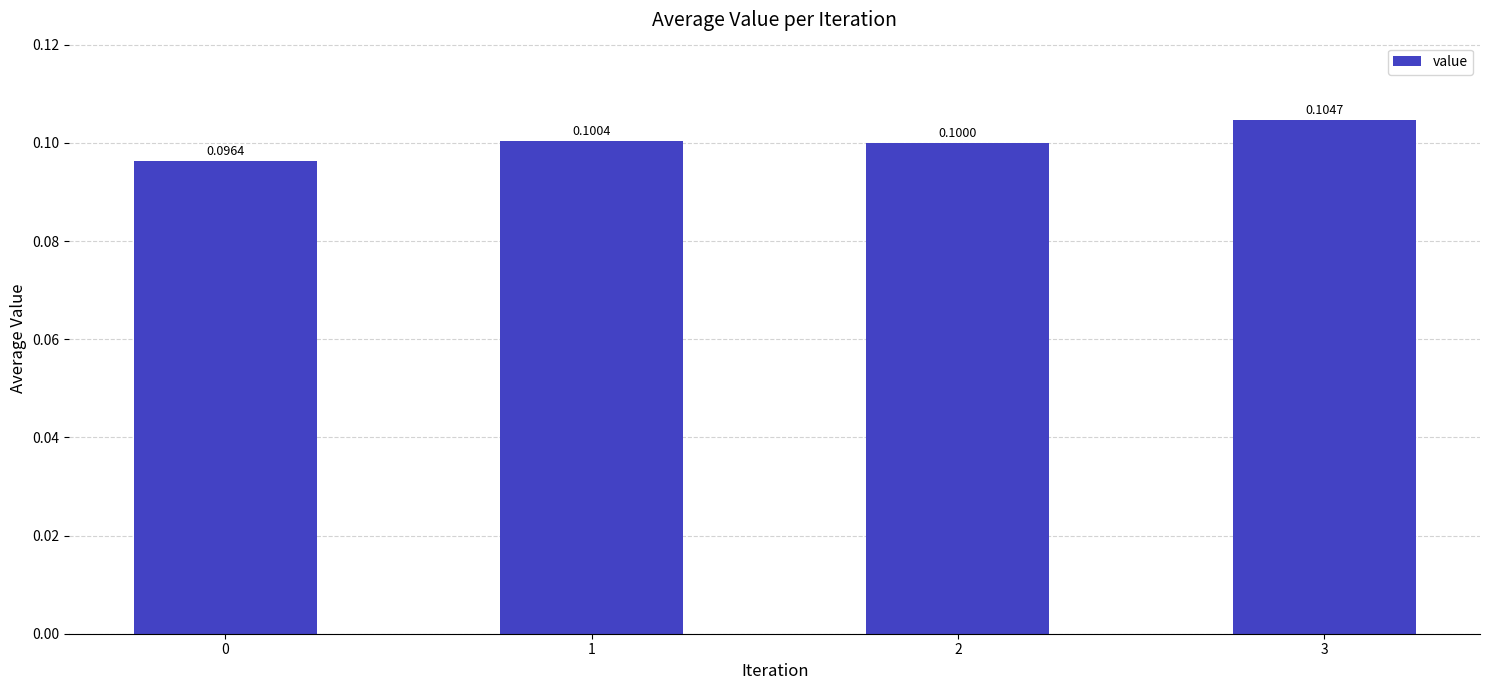

Reading left to right, transcribe all the data shown in this chart.

0=0.1	1=0.1	2=0.1	3=0.1